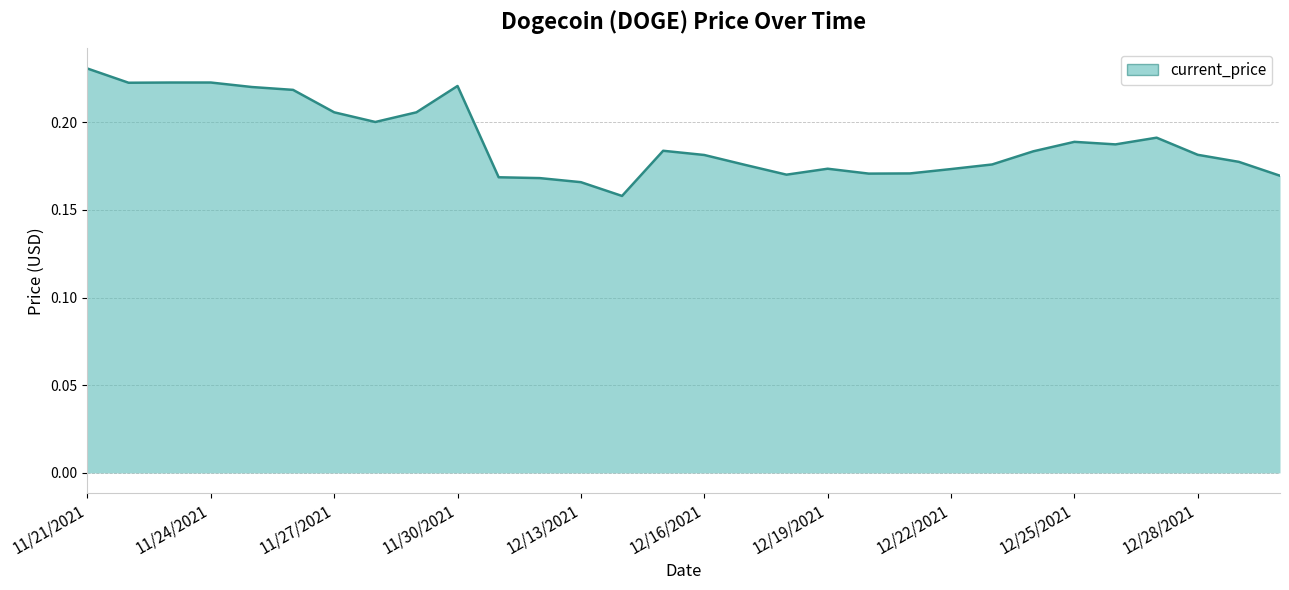

How many lines are shown in the chart?

1